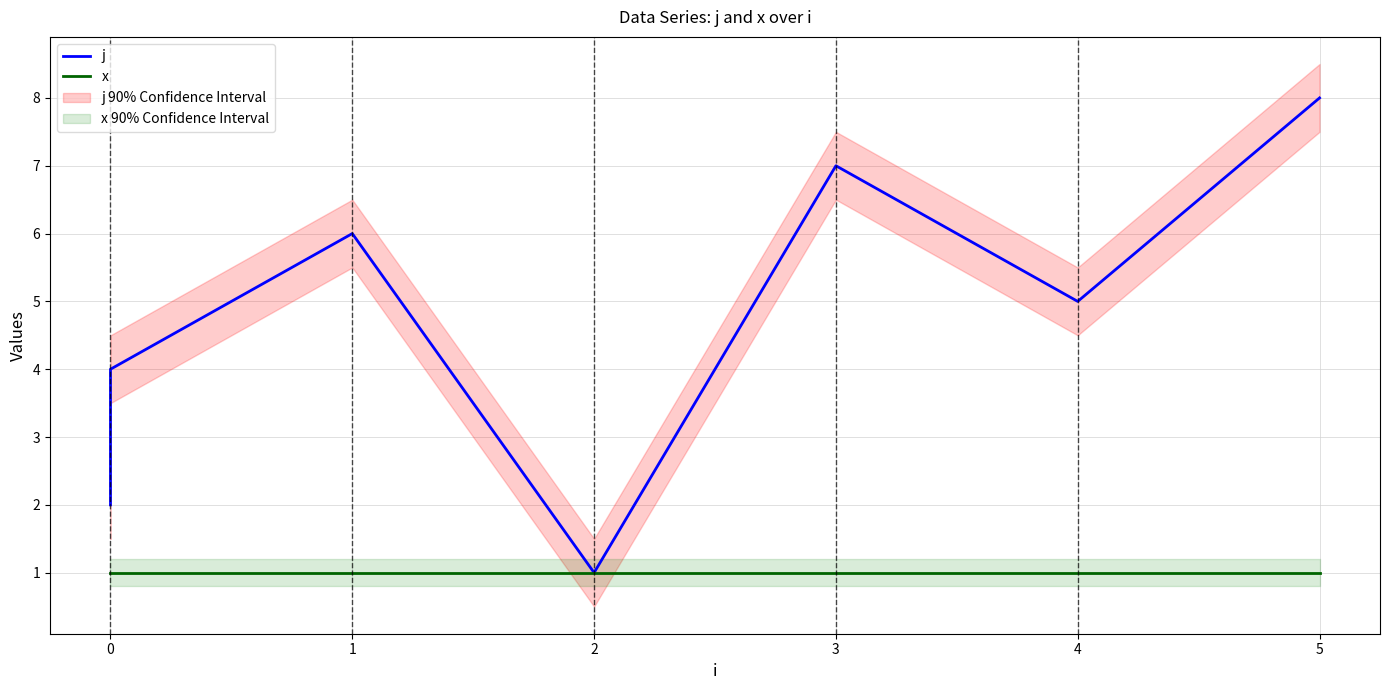

How many interior local peaks does the j series have?

2